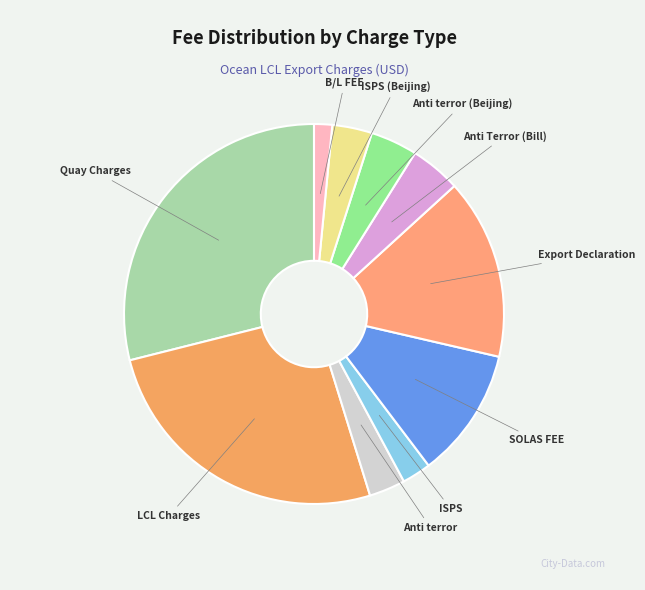

How many slices are in this pie chart?

10